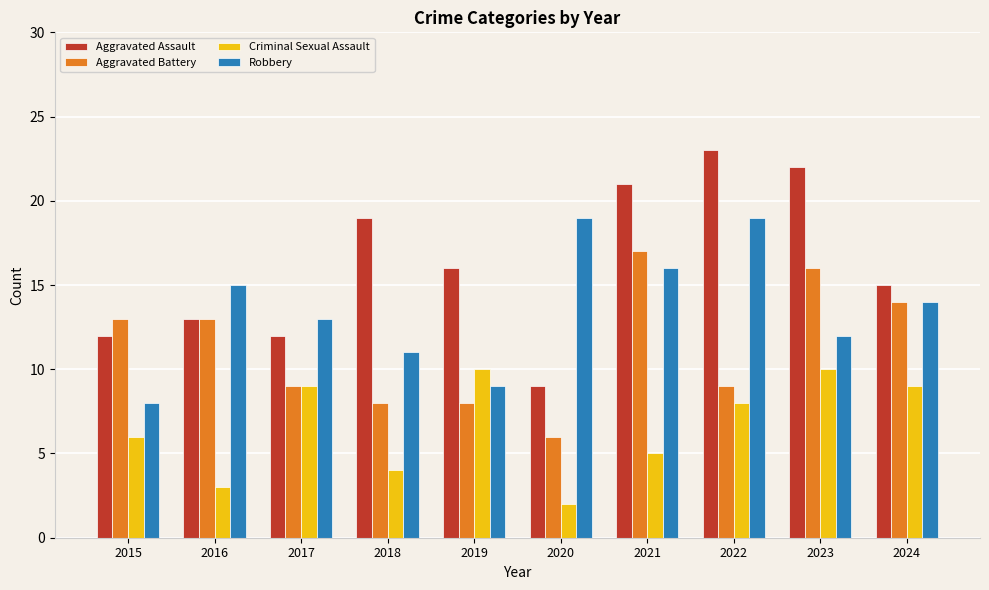

How many values in the Aggravated Battery series are below 13?

5